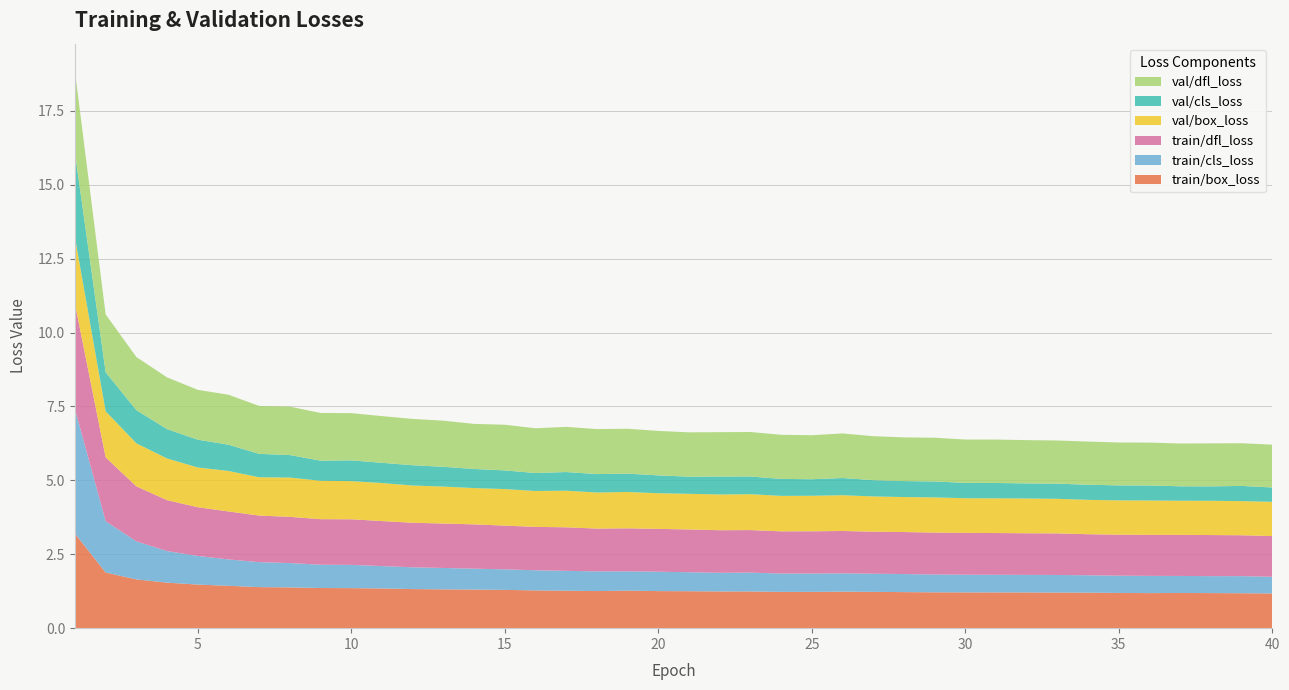

Reading left to right, extract all data points from this chart.

train/box_loss: 3.2	1.9	1.6	1.5	1.5	1.4	1.4	1.4	1.4	1.4	1.3	1.3	1.3	1.3	1.3	1.3	1.3	1.3	1.3	1.3	1.2	1.2	1.2	1.2	1.2	1.2	1.2	1.2	1.2	1.2	1.2	1.2	1.2	1.2	1.2	1.2	1.2	1.2	1.2	1.2
train/cls_loss: 4.2	1.7	1.3	1.1	1.0	0.9	0.8	0.8	0.8	0.8	0.8	0.7	0.7	0.7	0.7	0.7	0.7	0.7	0.7	0.7	0.6	0.6	0.6	0.6	0.6	0.6	0.6	0.6	0.6	0.6	0.6	0.6	0.6	0.6	0.6	0.6	0.6	0.6	0.6	0.6
train/dfl_loss: 3.6	2.2	1.9	1.7	1.6	1.6	1.6	1.6	1.5	1.5	1.5	1.5	1.5	1.5	1.5	1.5	1.5	1.4	1.5	1.4	1.4	1.4	1.4	1.4	1.4	1.4	1.4	1.4	1.4	1.4	1.4	1.4	1.4	1.4	1.4	1.4	1.4	1.4	1.4	1.4
val/box_loss: 2.2	1.6	1.5	1.4	1.3	1.4	1.3	1.3	1.3	1.3	1.3	1.3	1.3	1.2	1.2	1.2	1.2	1.2	1.2	1.2	1.2	1.2	1.2	1.2	1.2	1.2	1.2	1.2	1.2	1.2	1.2	1.2	1.2	1.2	1.2	1.2	1.2	1.2	1.2	1.2
val/cls_loss: 2.9	1.3	1.1	1.0	0.9	0.9	0.8	0.8	0.7	0.7	0.7	0.7	0.7	0.6	0.6	0.6	0.6	0.6	0.6	0.6	0.6	0.6	0.6	0.6	0.6	0.6	0.6	0.5	0.5	0.5	0.5	0.5	0.5	0.5	0.5	0.5	0.5	0.5	0.5	0.5
val/dfl_loss: 2.8	2.0	1.8	1.8	1.7	1.7	1.6	1.6	1.6	1.6	1.6	1.6	1.6	1.5	1.5	1.5	1.5	1.5	1.5	1.5	1.5	1.5	1.5	1.5	1.5	1.5	1.5	1.5	1.5	1.5	1.5	1.5	1.5	1.5	1.5	1.5	1.4	1.5	1.4	1.4